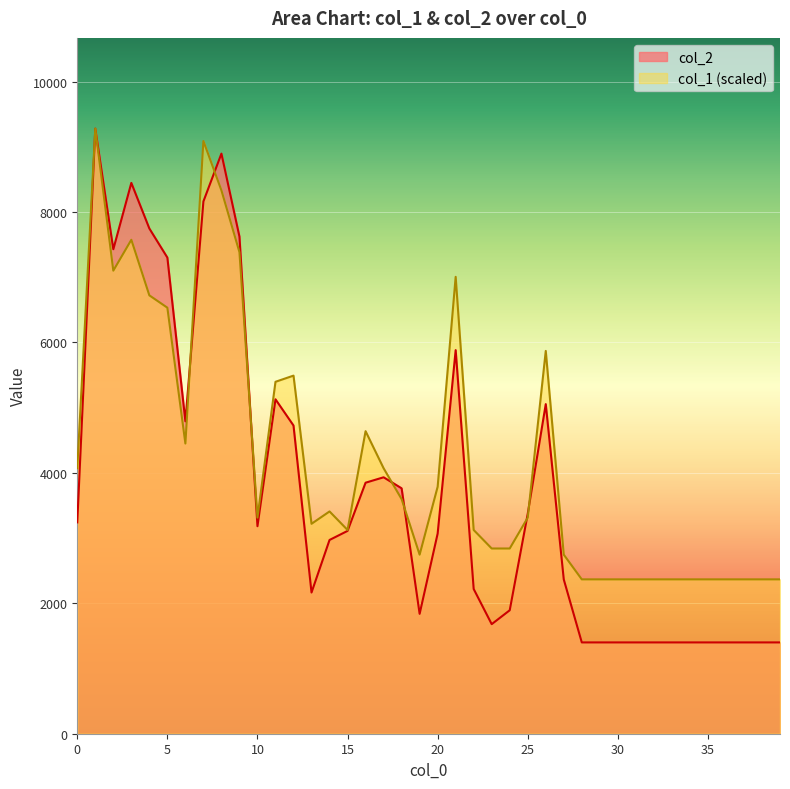

Rank the series by their maximum value, from lowest to highest.

col_2, col_1